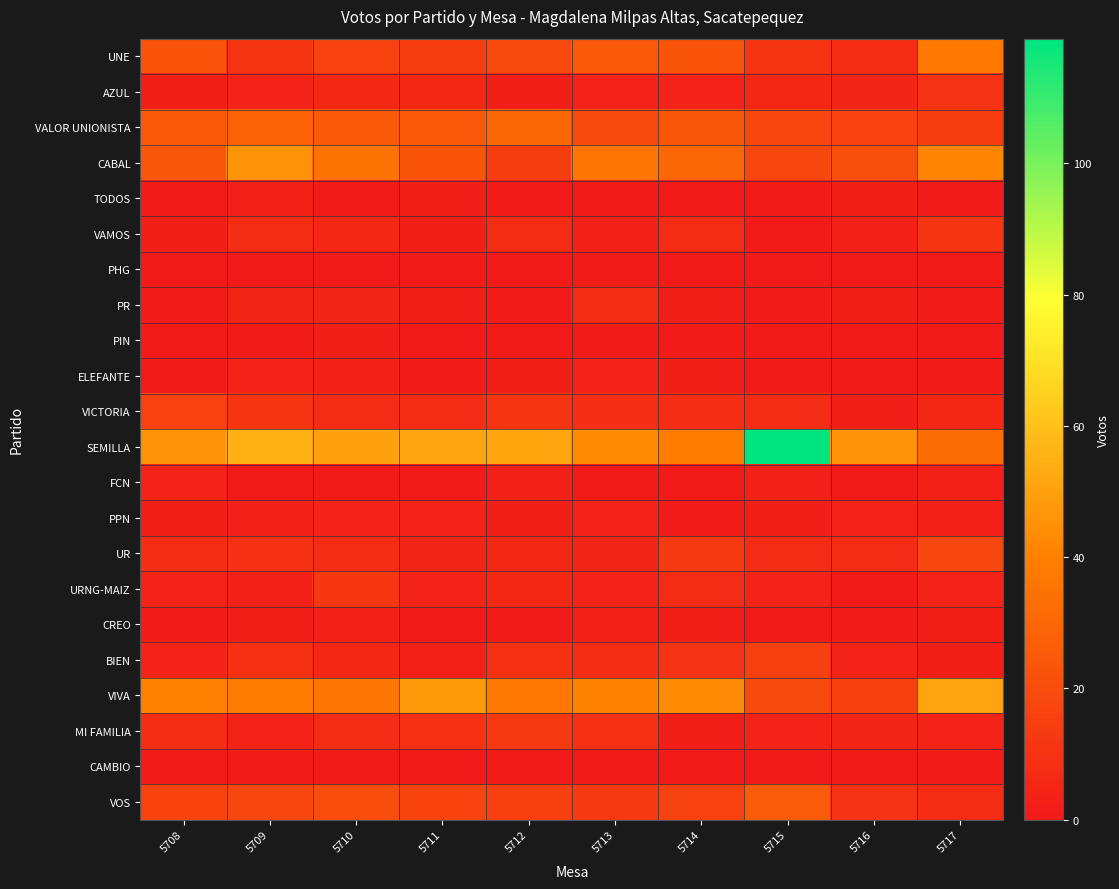

How many data points does each series have?

10